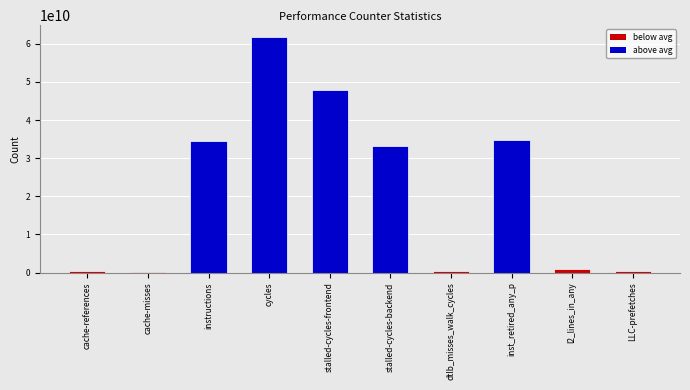

What is the minimum value shown in the chart?

246404293